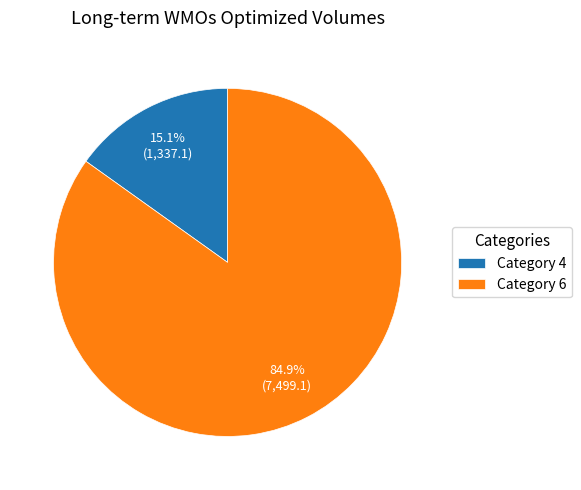

Which category has the smallest portion of the pie?

Category 4